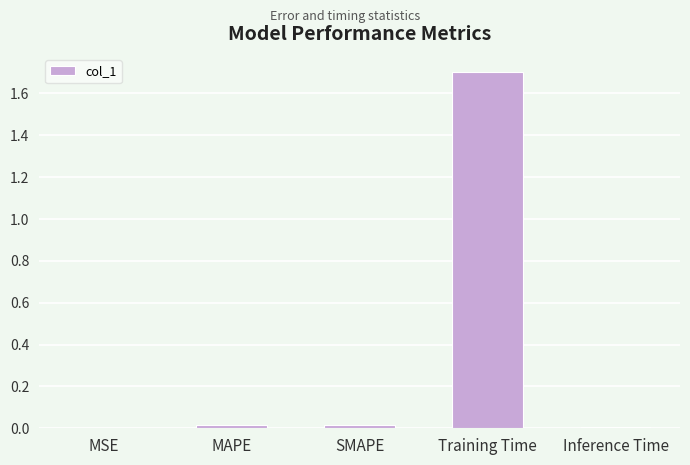

Between Training Time and MSE, which is larger?

Training Time